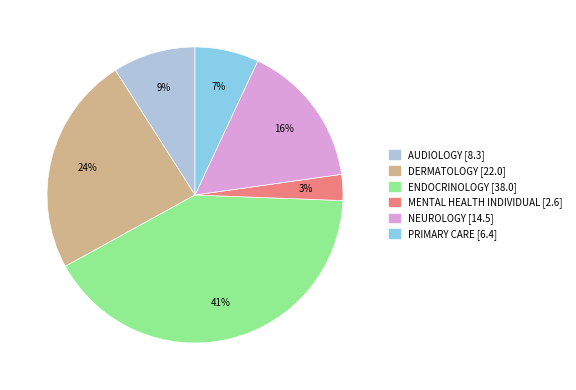

Is there a majority slice in this chart?

No